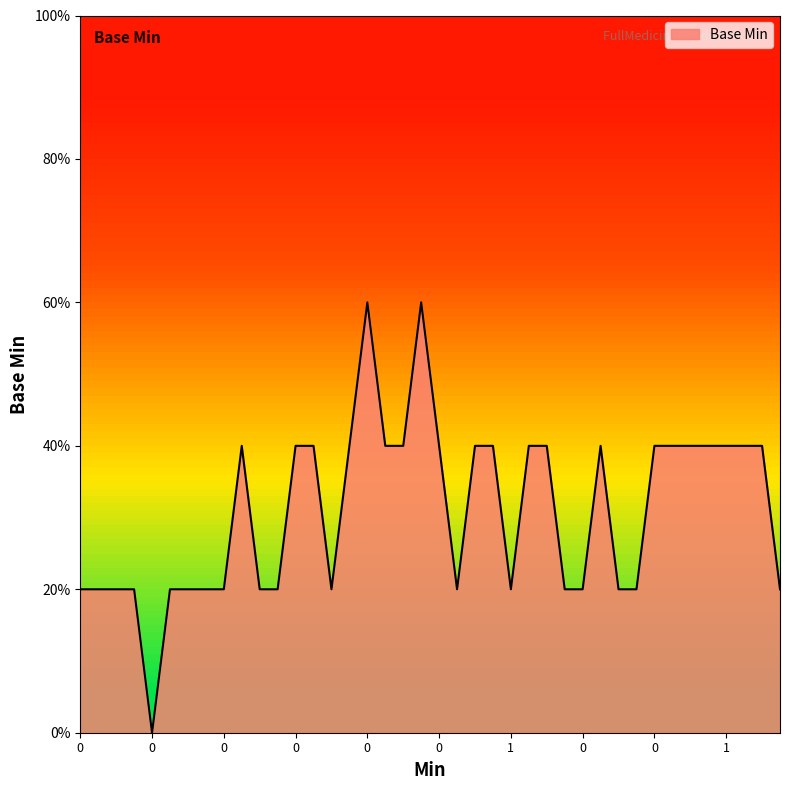

True or false: there are more than 0 points higher than both neighbors.

True